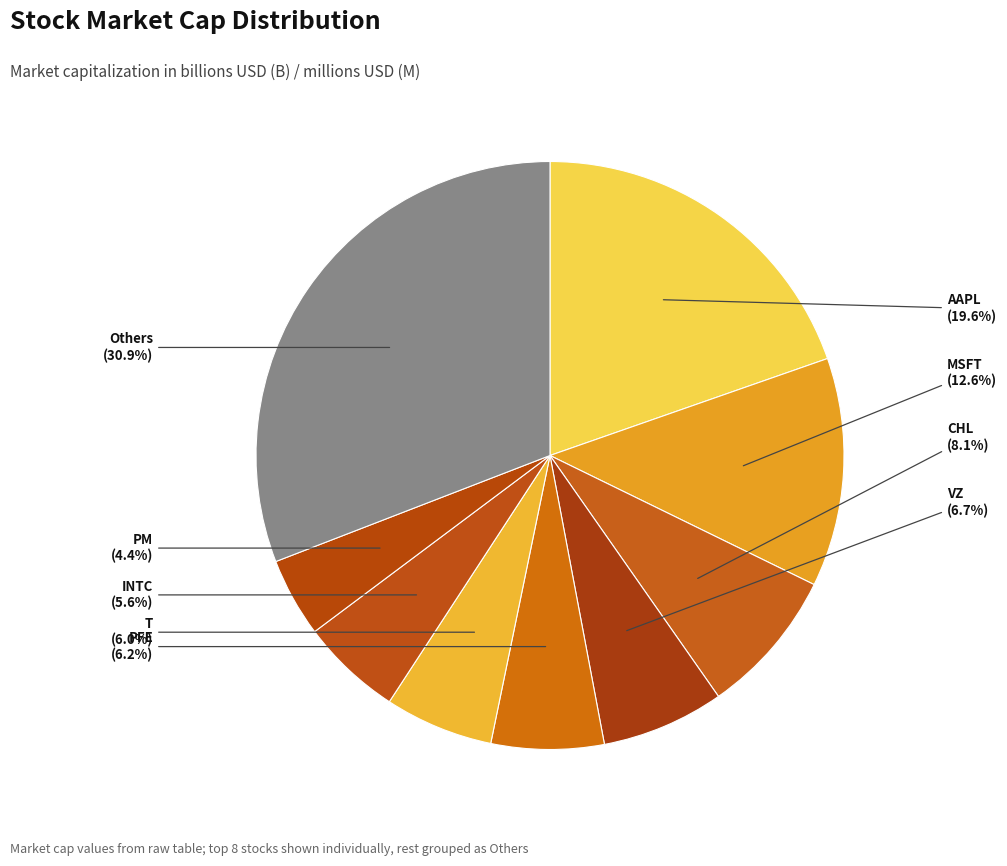

How many segments does this pie chart have?

9